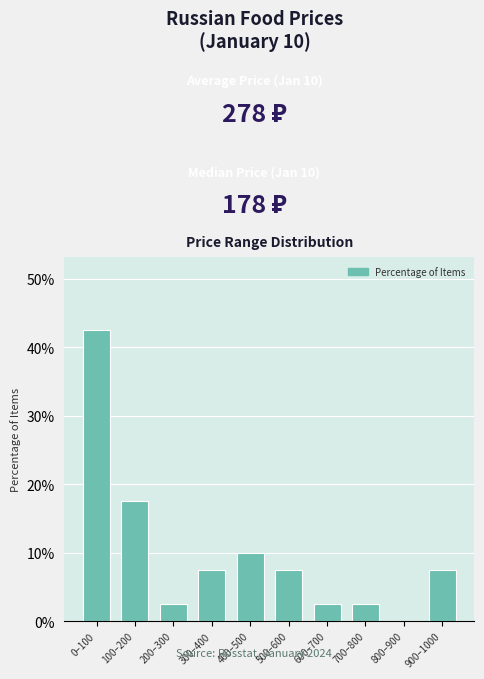

Reading right to left, transcribe all the data shown in this chart.

900–1000=7.5	800–900=0.0	700–800=2.5	600–700=2.5	500–600=7.5	400–500=10.0	300–400=7.5	200–300=2.5	100–200=17.5	0–100=42.5